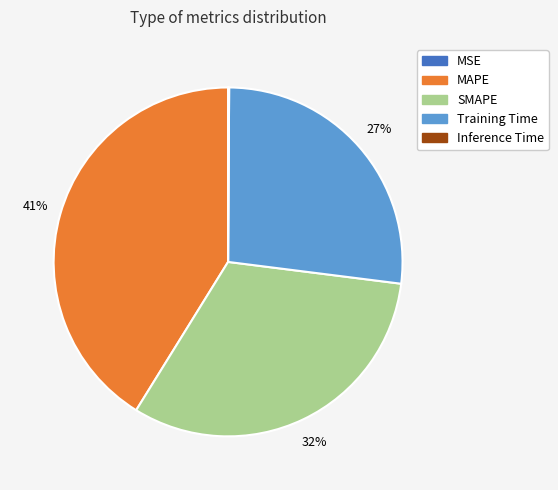

Which category has the biggest portion of the pie?

MAPE